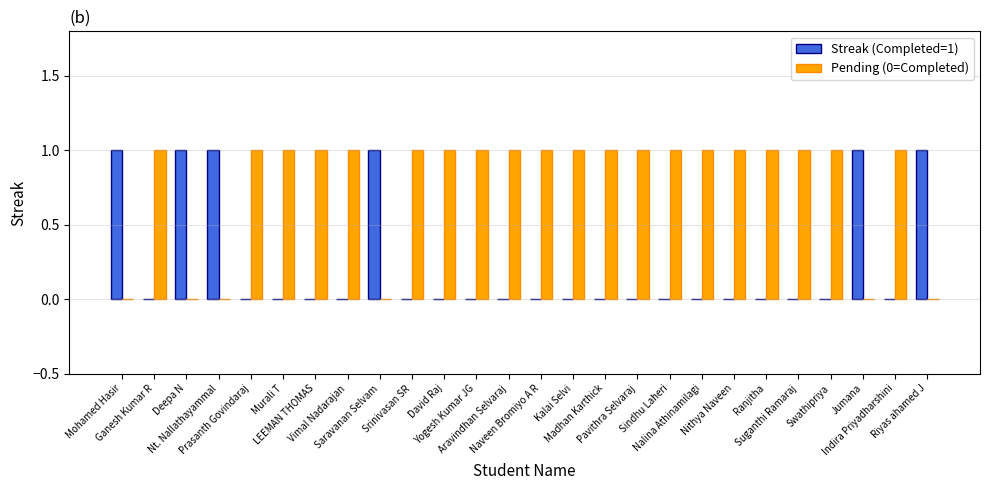

What is the greatest value displayed?

1